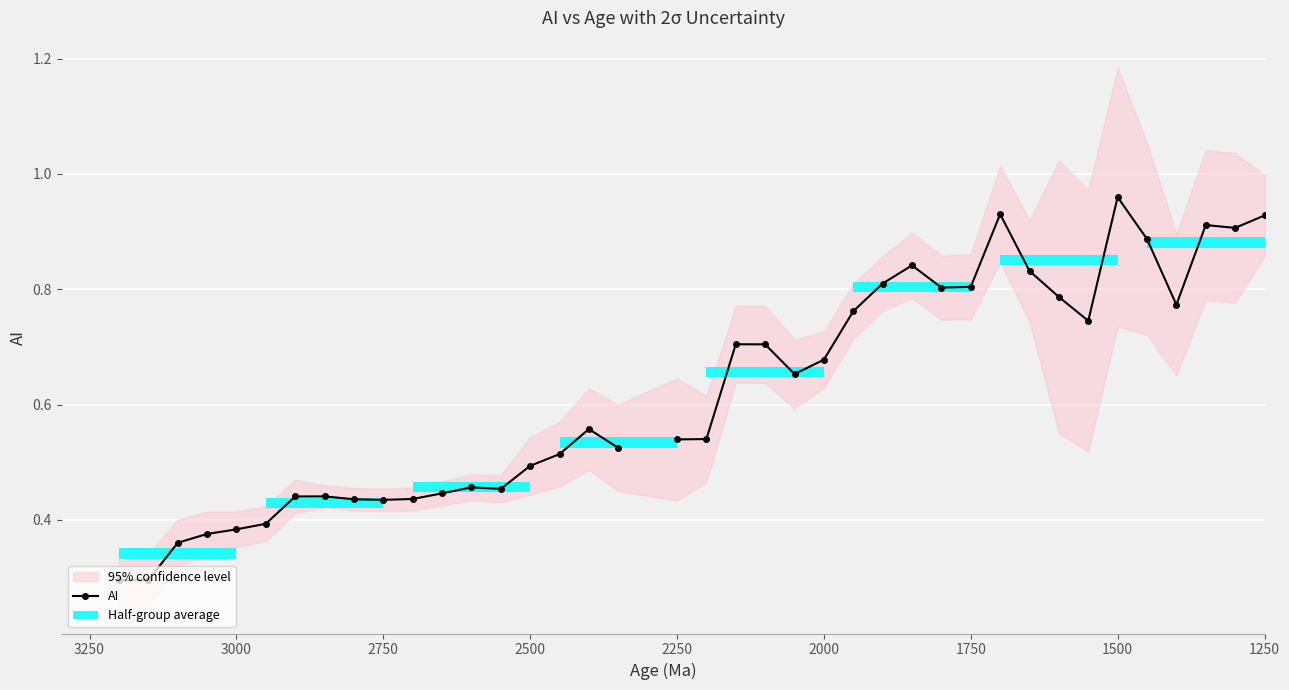

Is it true that the value at 3000 is 0.2?

False